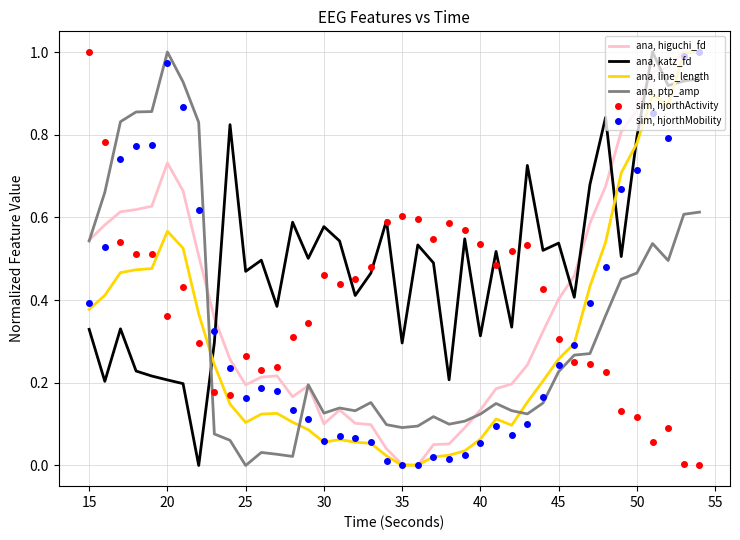

Which series has the largest total across all categories?

ana, katz_fd